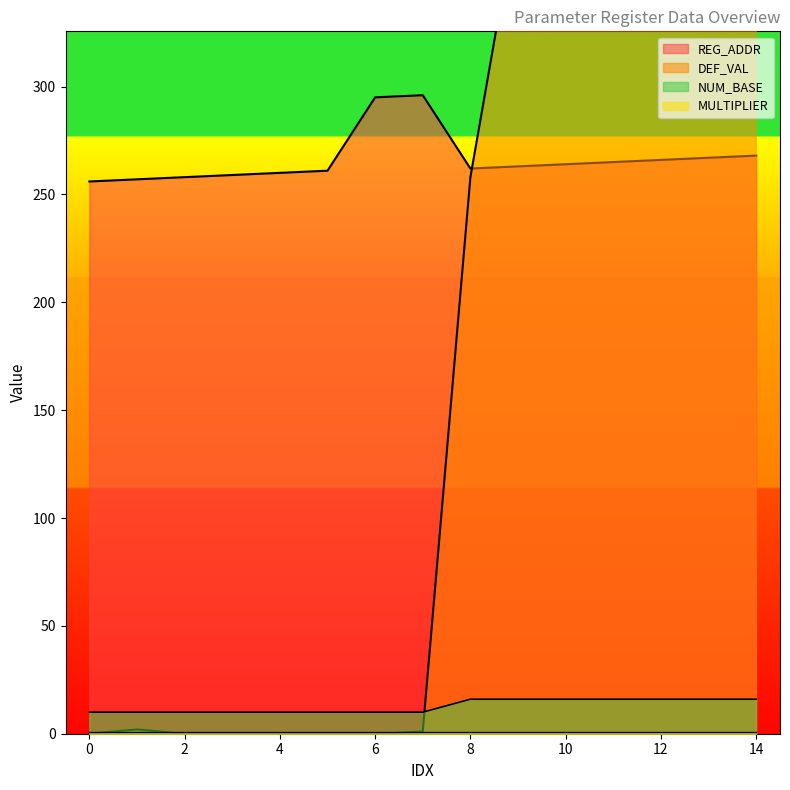

True or false: NUM_BASE has a value of 26 at 12.

False